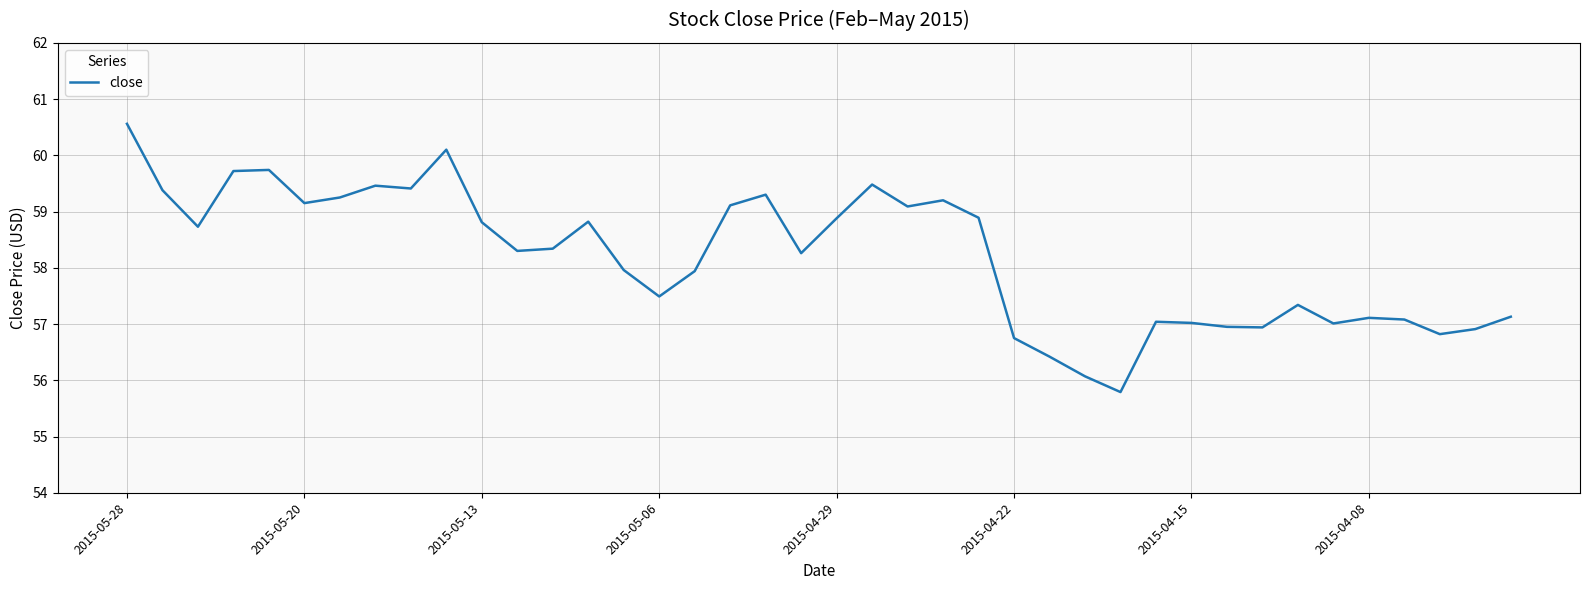

What is the difference between the maximum and minimum values?

4.8